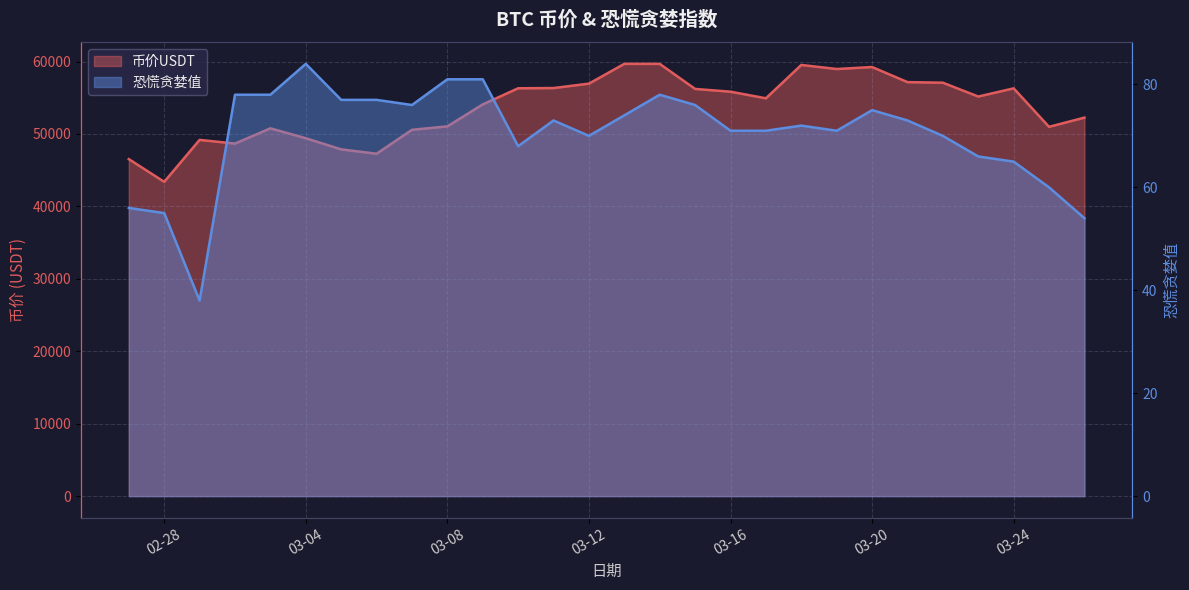

Which series changed the most between 2021-03-11 and 2021-03-16?

币价USDT